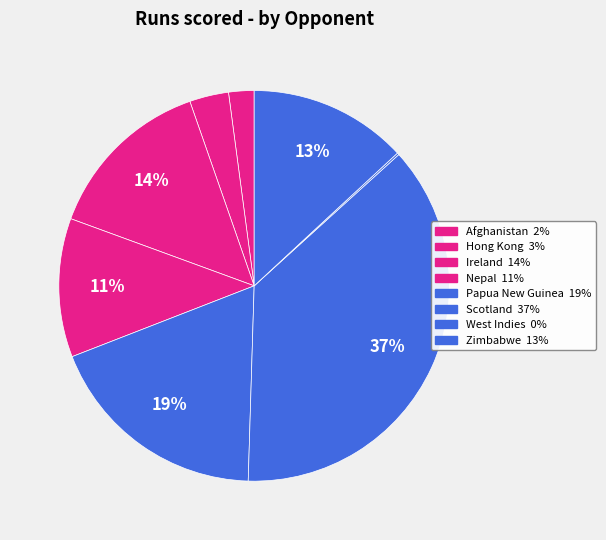

Which category has the biggest portion of the pie?

Scotland